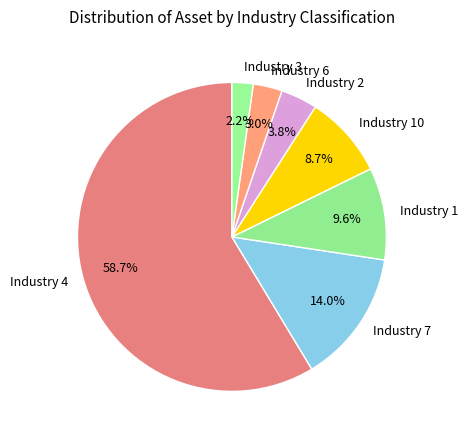

Is there any slice that represents more than half of the pie?

Yes